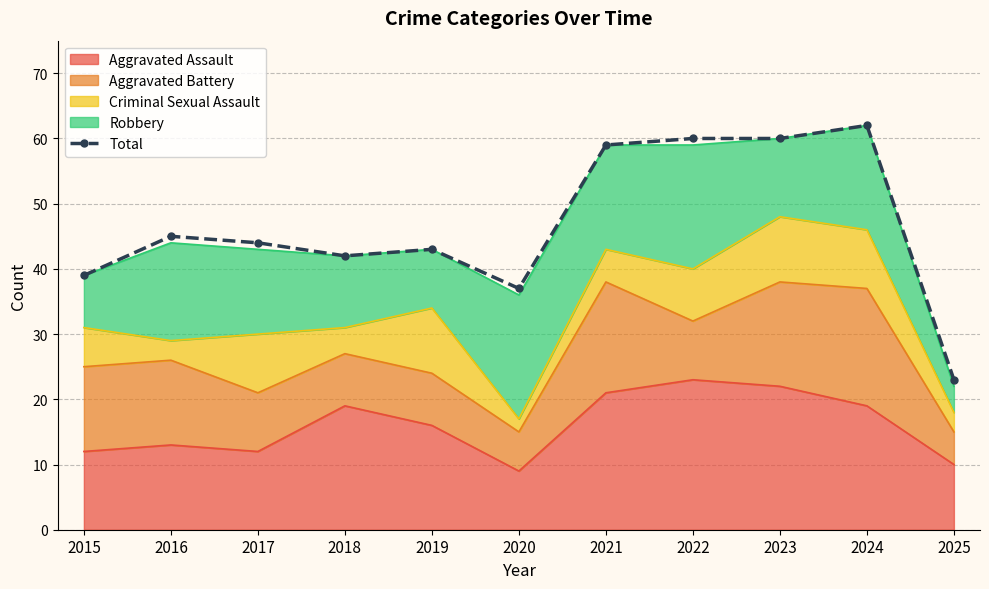

Count the number of values greater than 44.

5